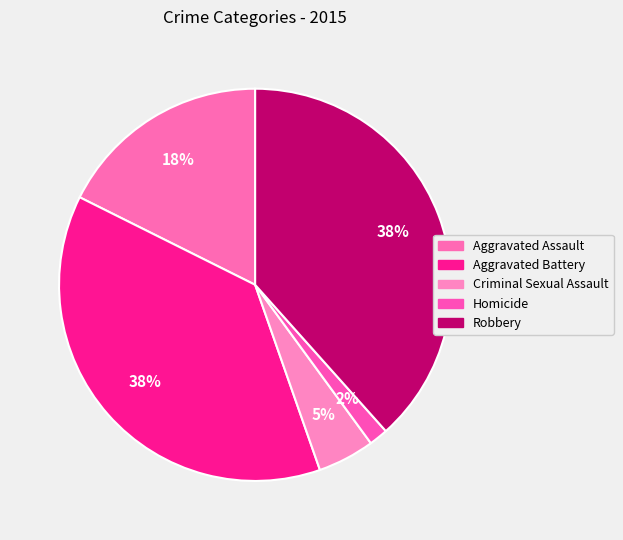

What is the smallest slice in the pie chart?

Homicide